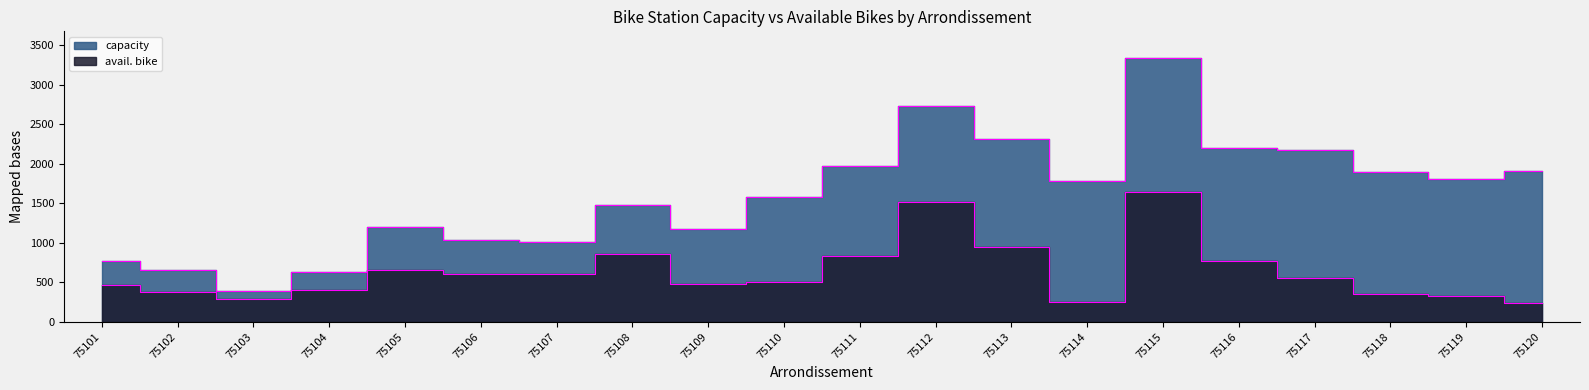

The capacity series shows 1972 at 75111. True or false?

True